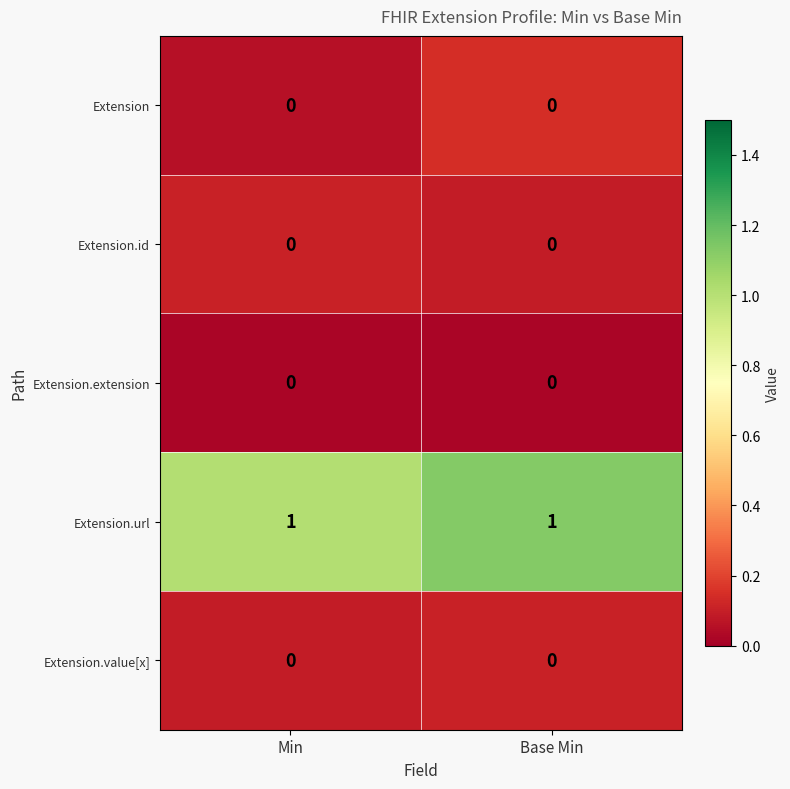

Which series has the largest total across all categories?

Extension.url